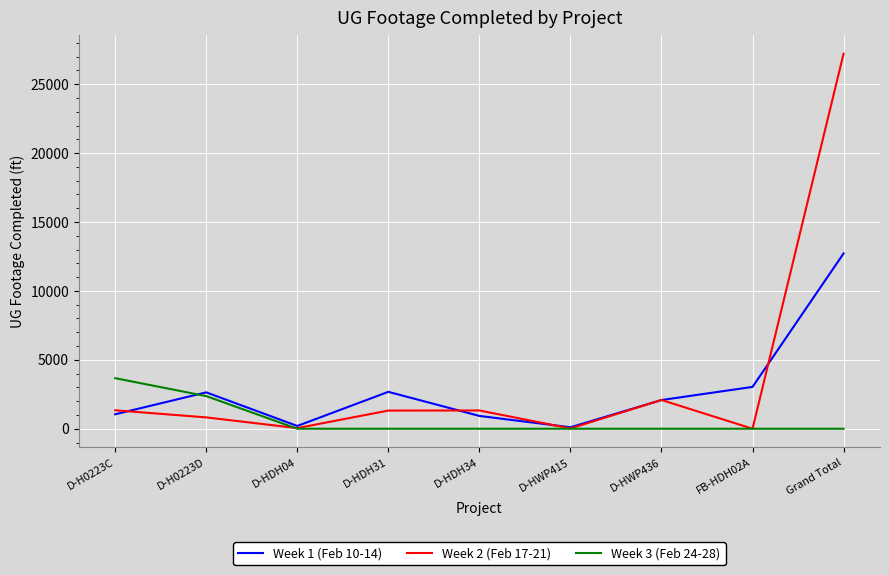

Is it true that Week 2 (Feb 17-21) equals 18580 at Grand Total?

False